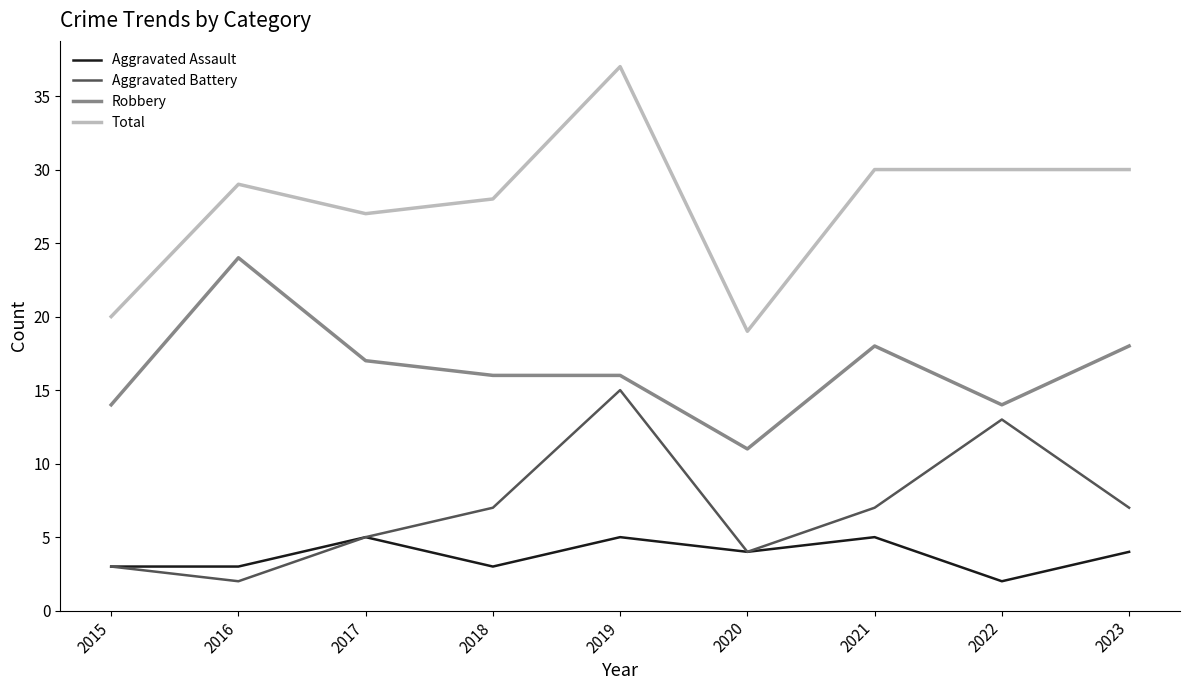

What is the minimum value shown in the chart?

2